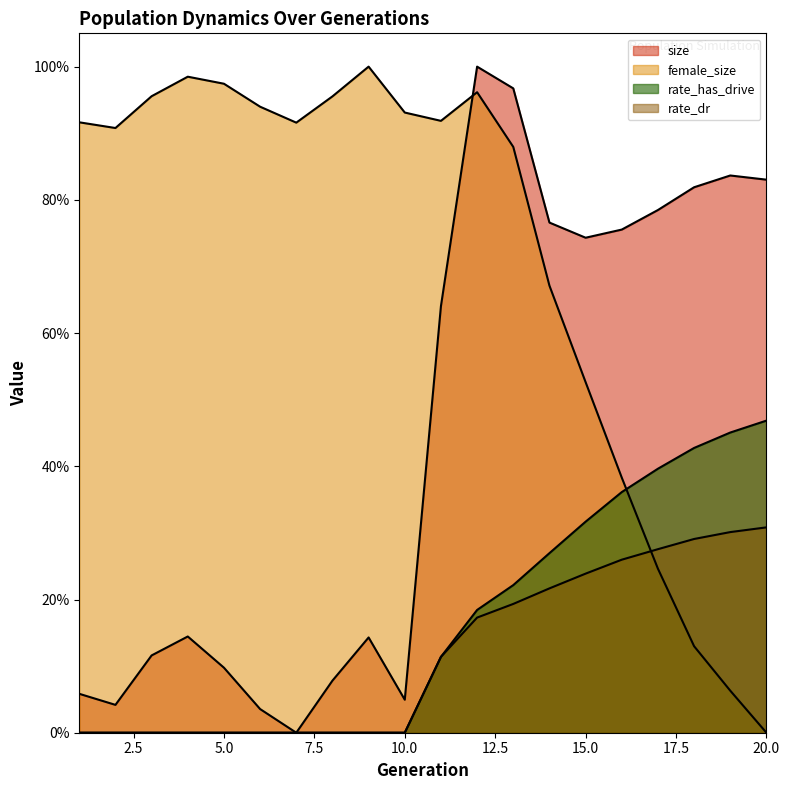

How many intersections are there between size and female_size?

1